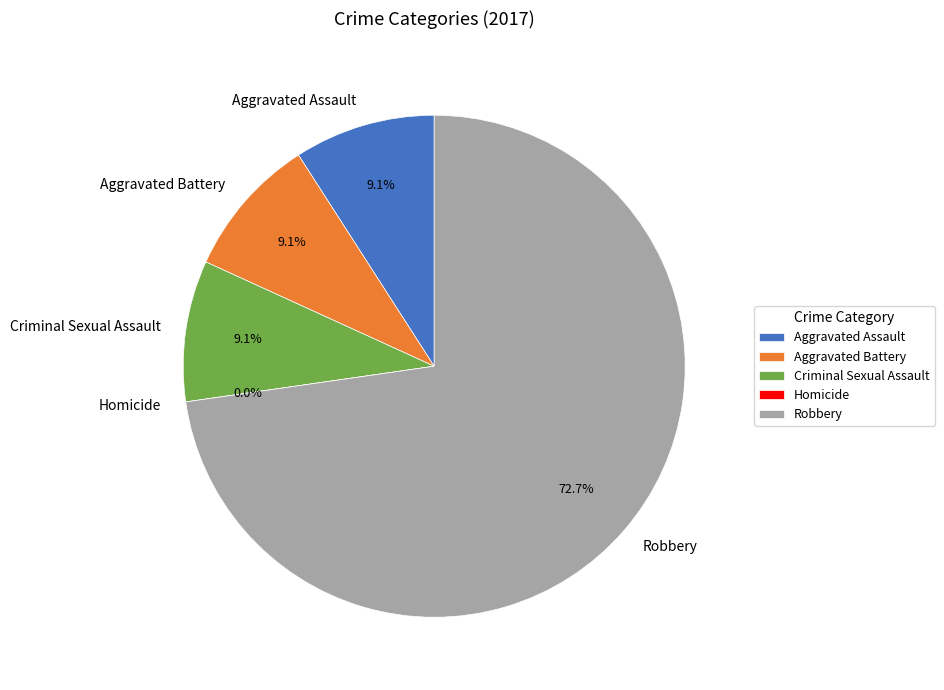

True or false: Homicide accounts for 1% of the total.

False